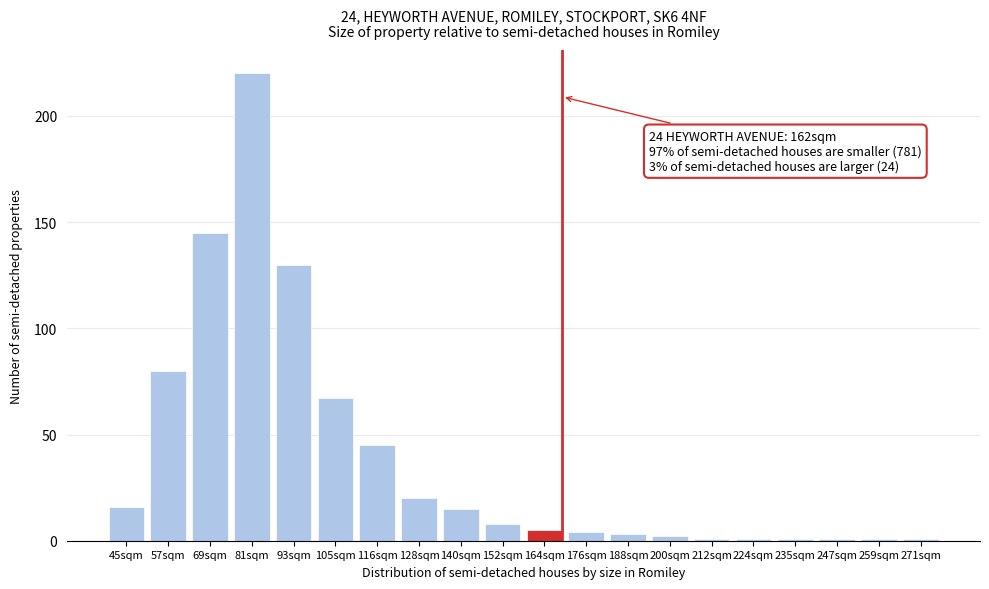

Reading left to right, extract all data points from this chart.

16	80	145	220	130	67	45	20	15	8	5	4	3	2	1	1	1	1	1	1